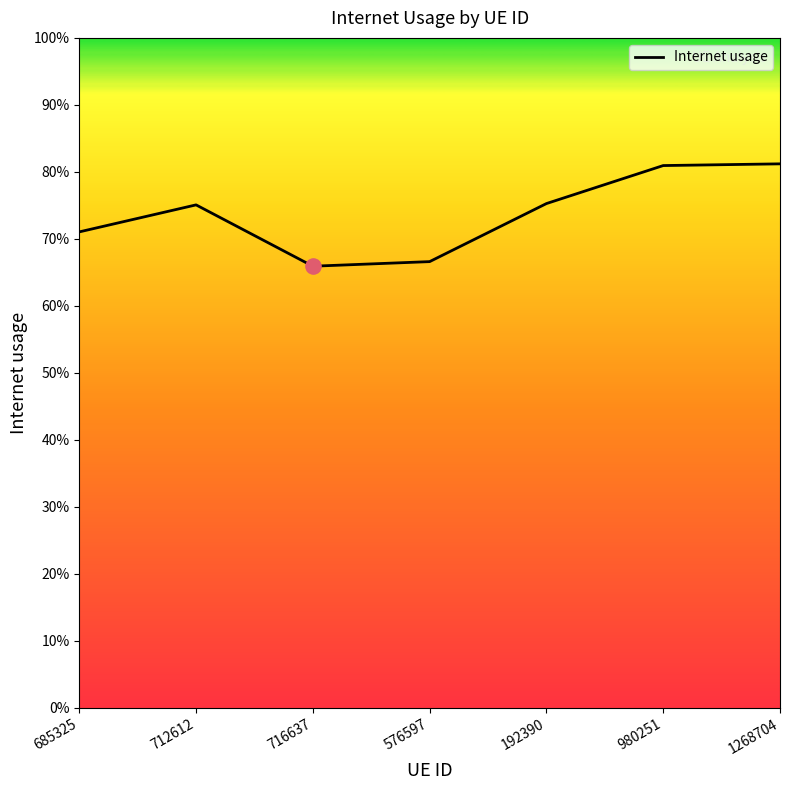

What is the change in value from 716637 to 1268704?

+0.2